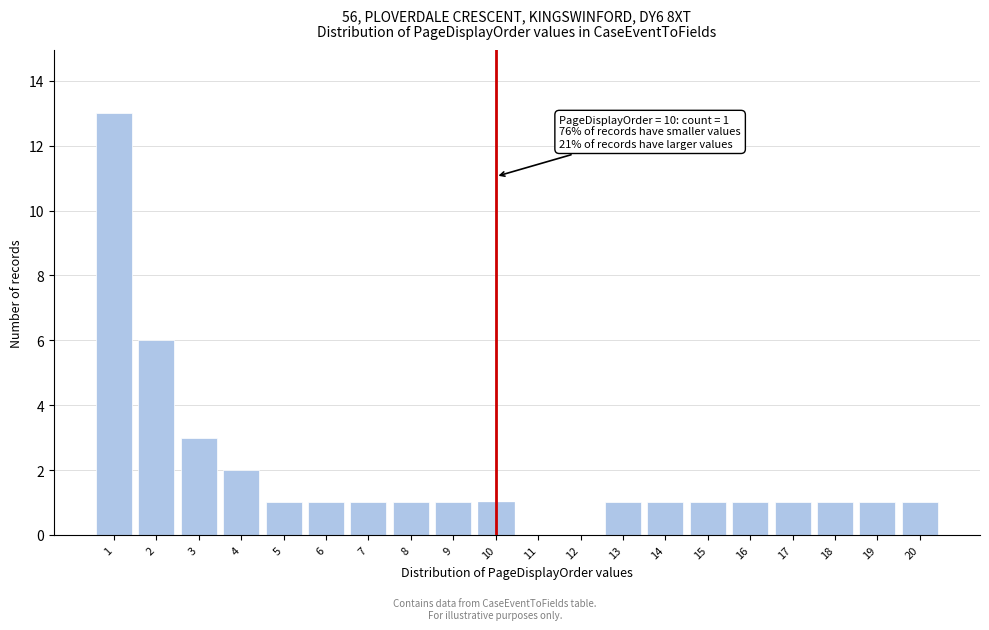

Reading left to right, what are all the values shown in this chart?

1=13	2=6	3=3	4=2	5=1	6=1	7=1	8=1	9=1	10=1	11=0	12=0	13=1	14=1	15=1	16=1	17=1	18=1	19=1	20=1